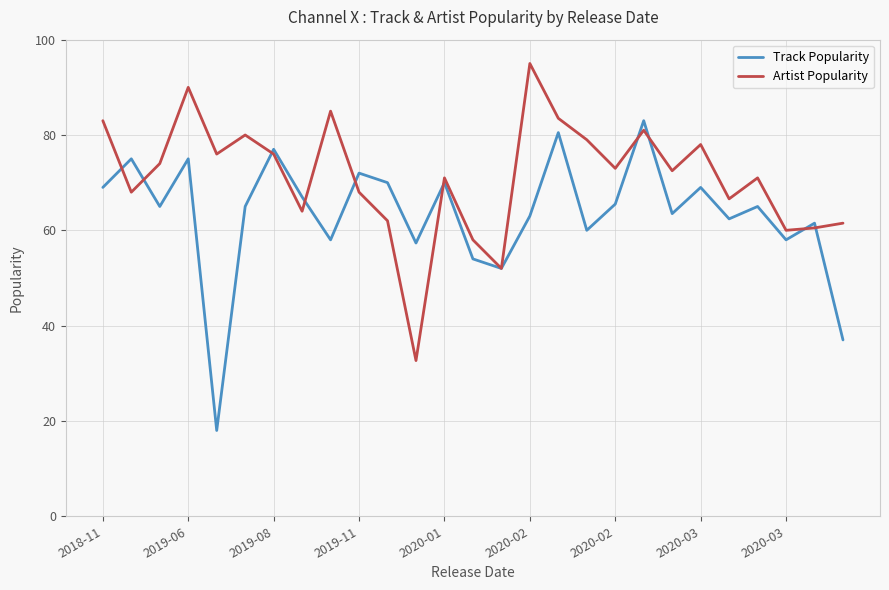

What is the average value of the Track Popularity series?

63.4